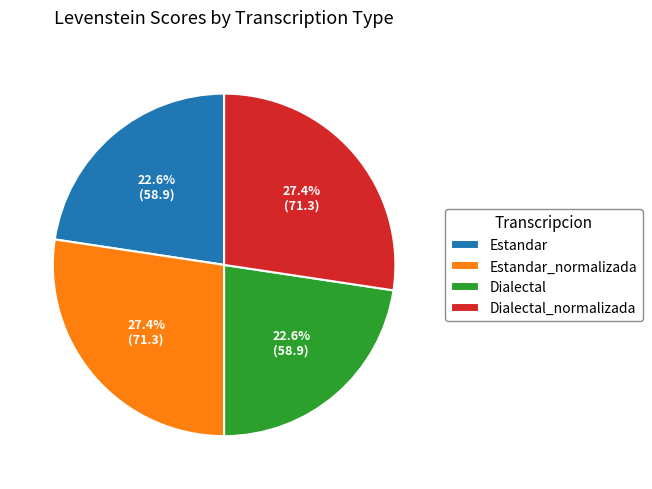

Combined, do Estandar and Dialectal account for over 50%?

No